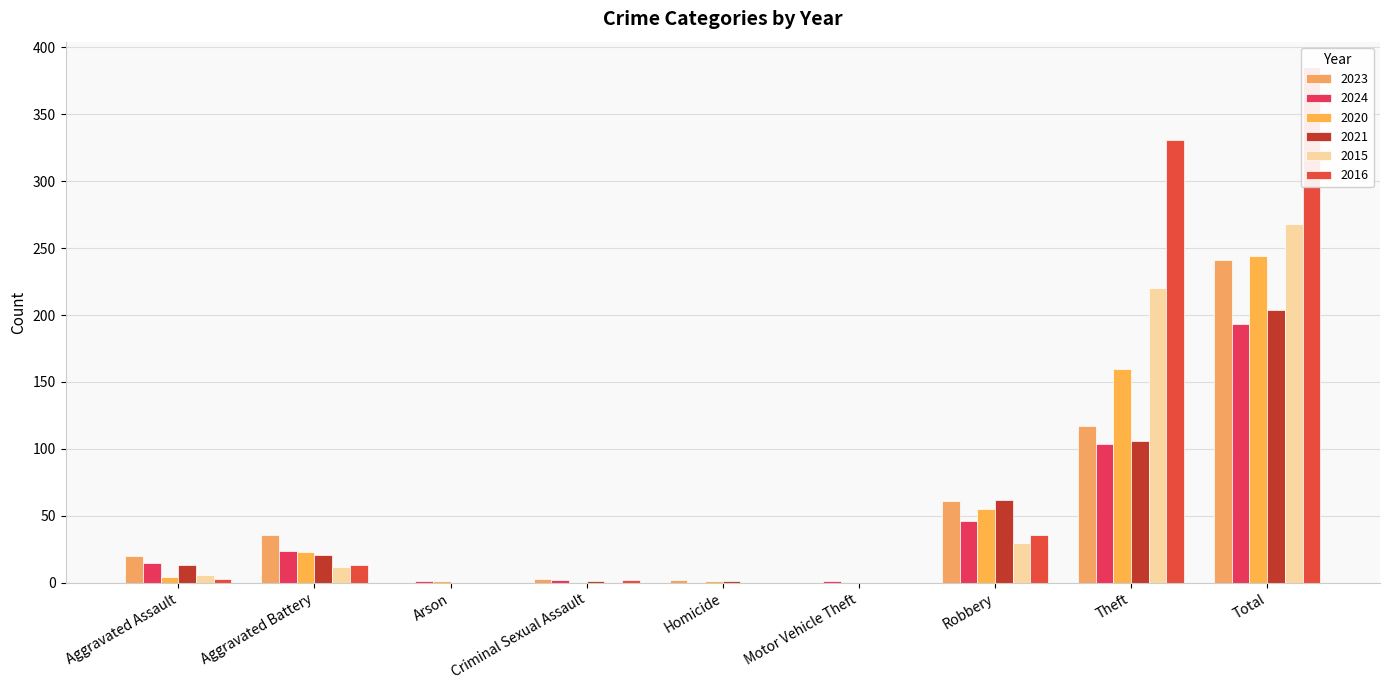

What is the label of the 6th bar from the right?

Criminal Sexual Assault